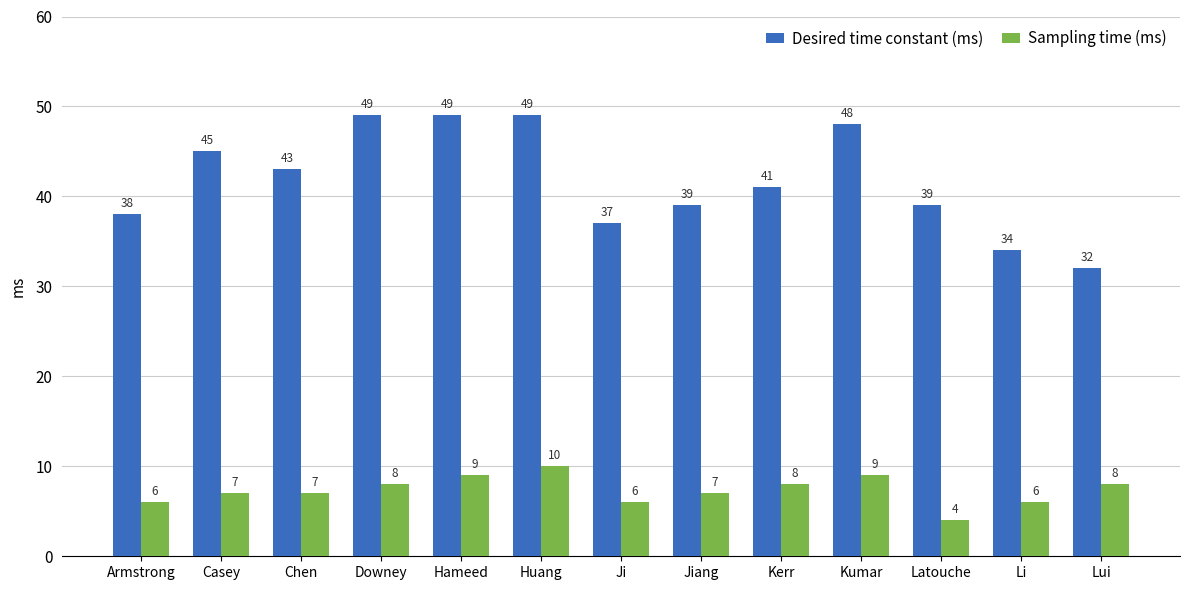

The value of Desired time constant (ms) at Hameed is 49. True or false?

True